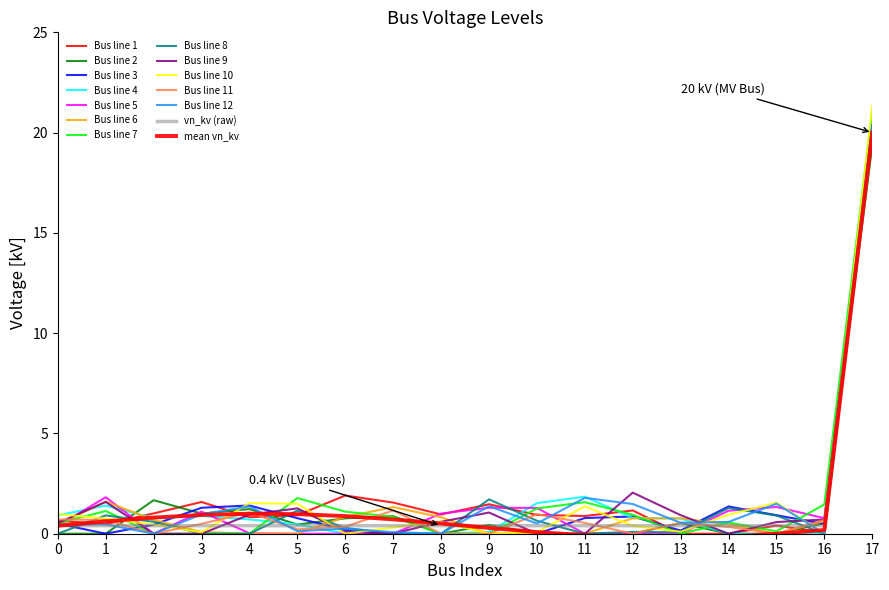

Does the chart display data point markers on the line(s)?

No